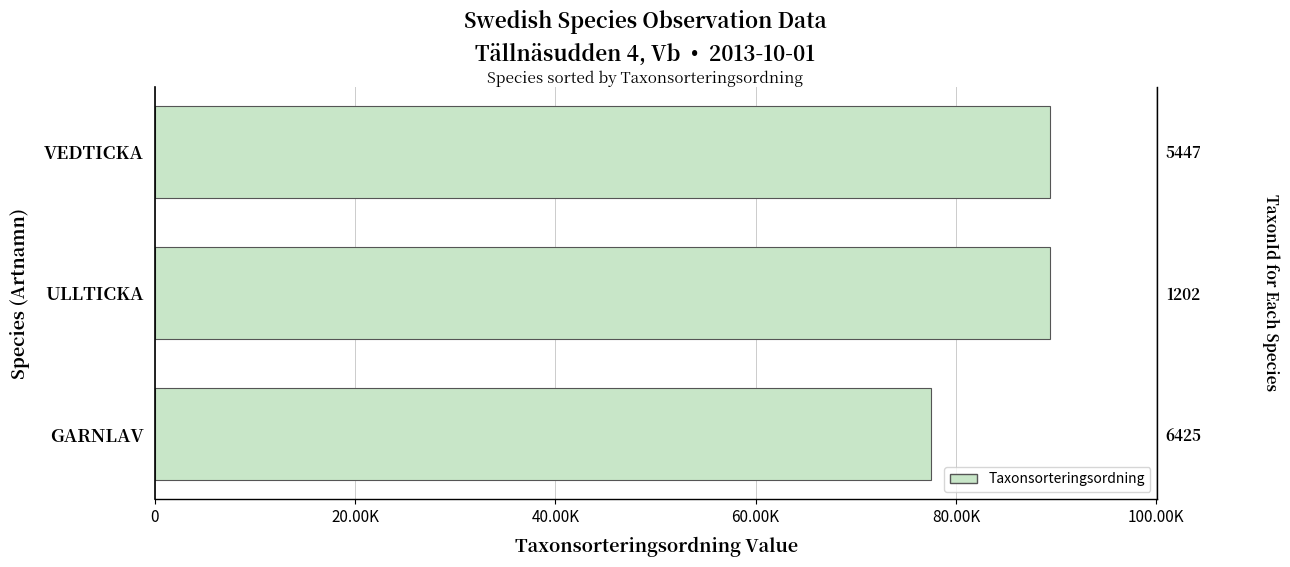

Are the bars grouped side by side (vs. stacked)?

No